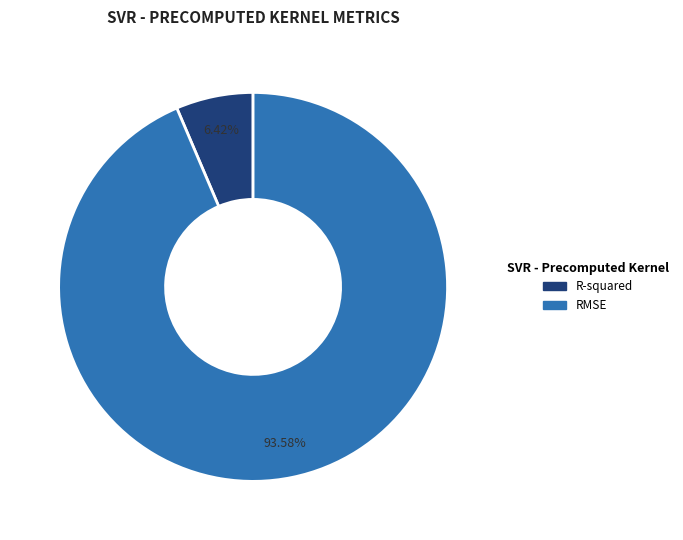

Is the sum of R-squared and RMSE greater than half?

Yes